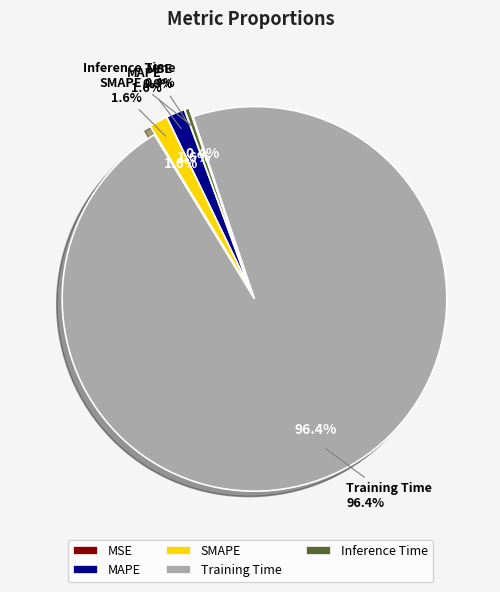

How many segments does this pie chart have?

5